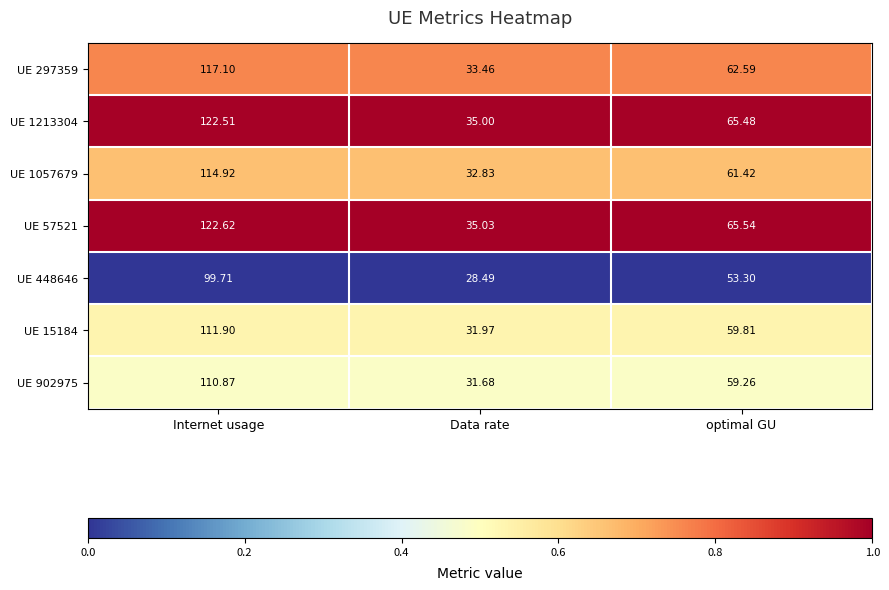

Where does the UE 1057679 series first go above 61?

Internet usage